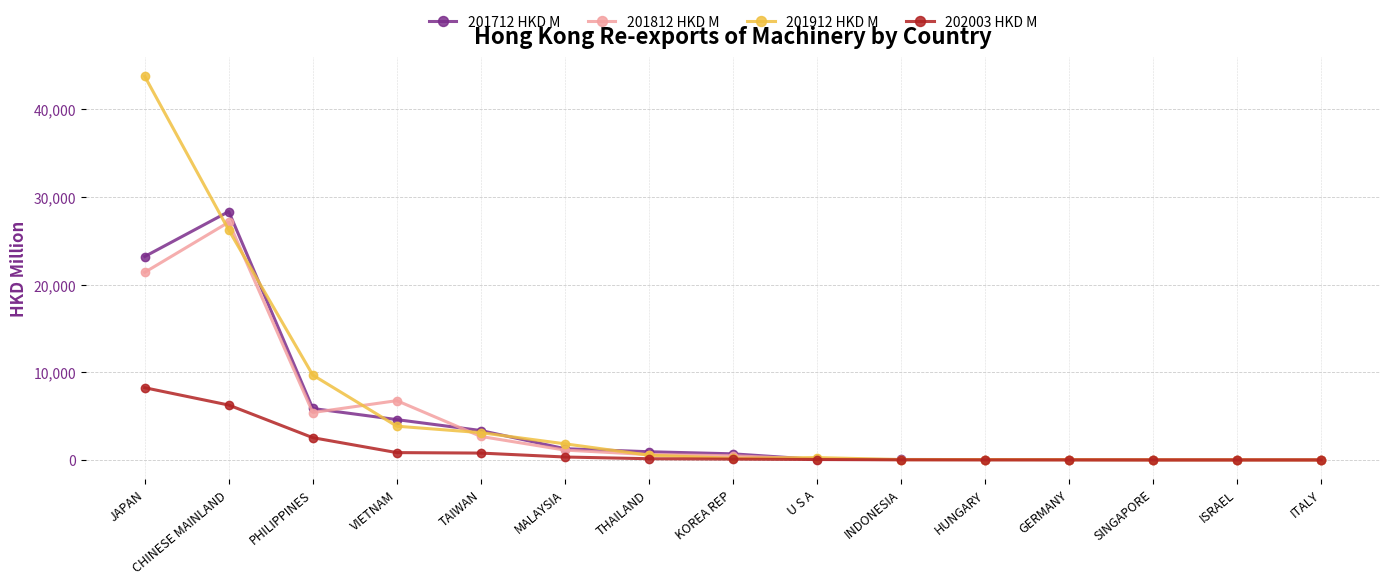

What is the total value across all series at INDONESIA?

150.1